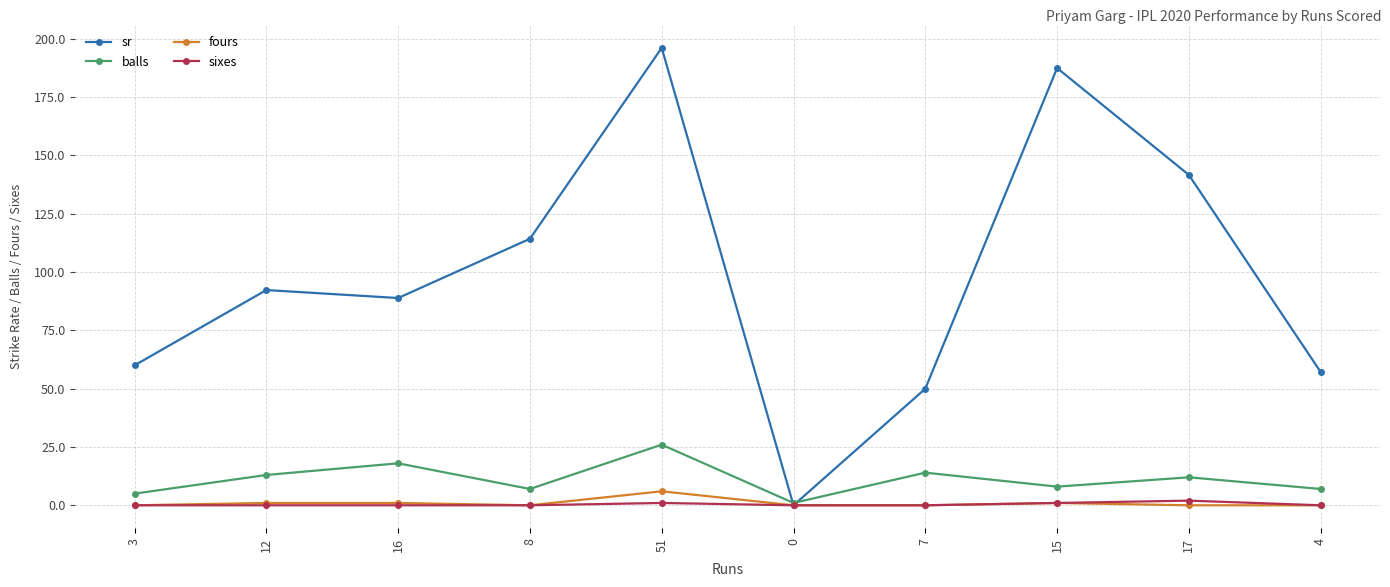

Reading left to right, extract all data points from this chart.

sr: 60.0	92.3	88.9	114.3	196.2	0.0	50.0	187.5	141.7	57.1
balls: 5.0	13.0	18.0	7.0	26.0	1.0	14.0	8.0	12.0	7.0
fours: 0.0	1.0	1.0	0.0	6.0	0.0	0.0	1.0	0.0	0.0
sixes: 0.0	0.0	0.0	0.0	1.0	0.0	0.0	1.0	2.0	0.0